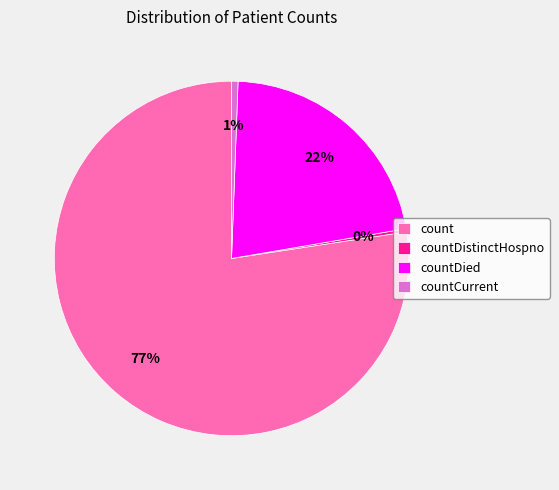

Does countDistinctHospno account for over 50% of the chart?

No